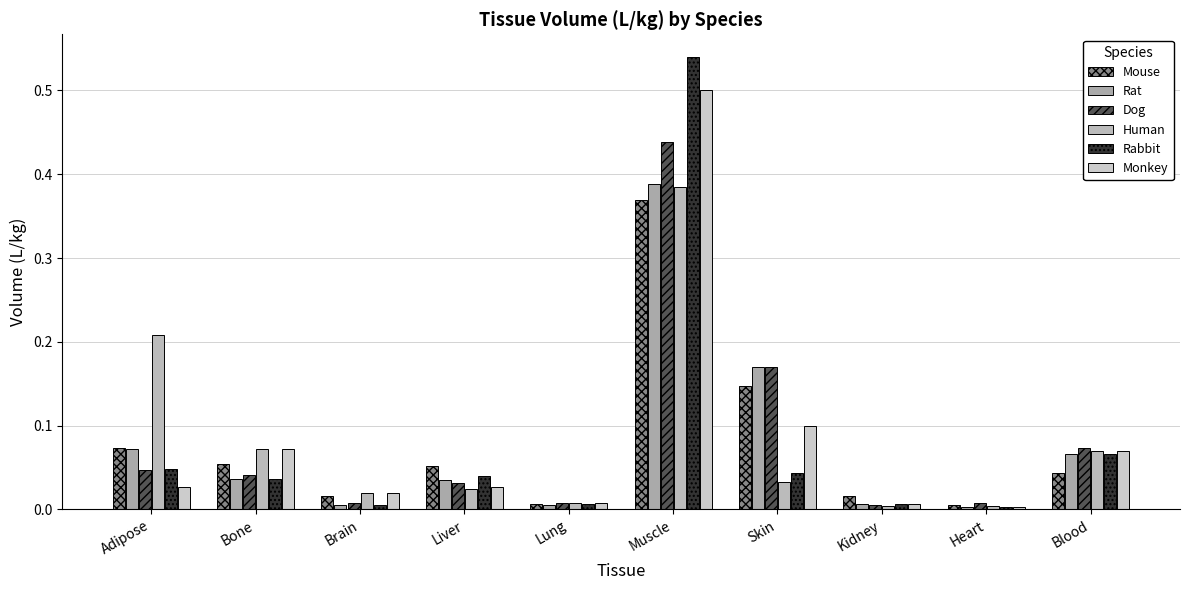

What is the label of the 1st bar from the left?

Adipose